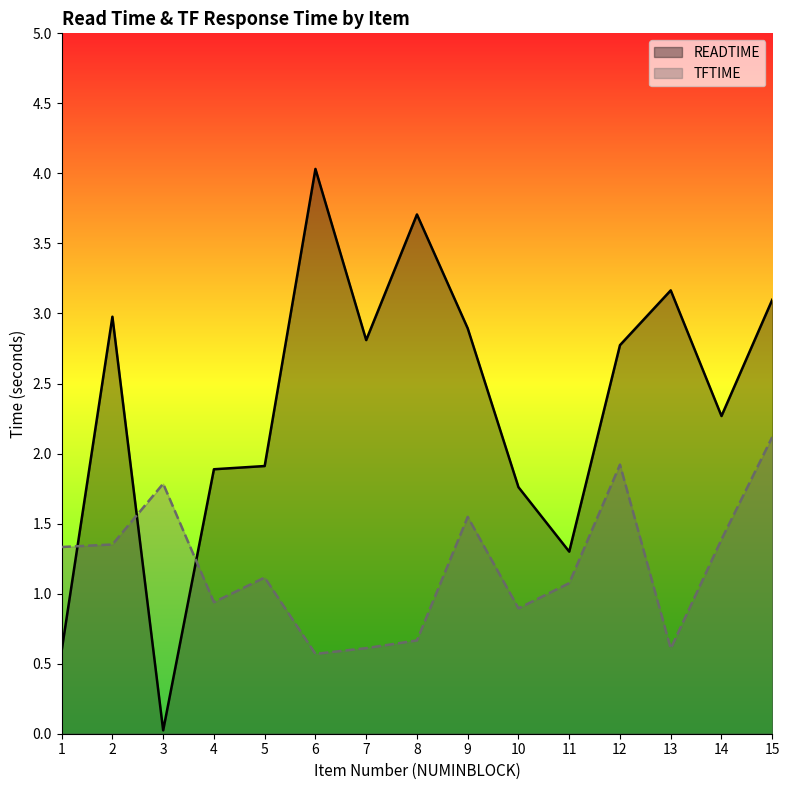

Count the number of categories in the chart.

15